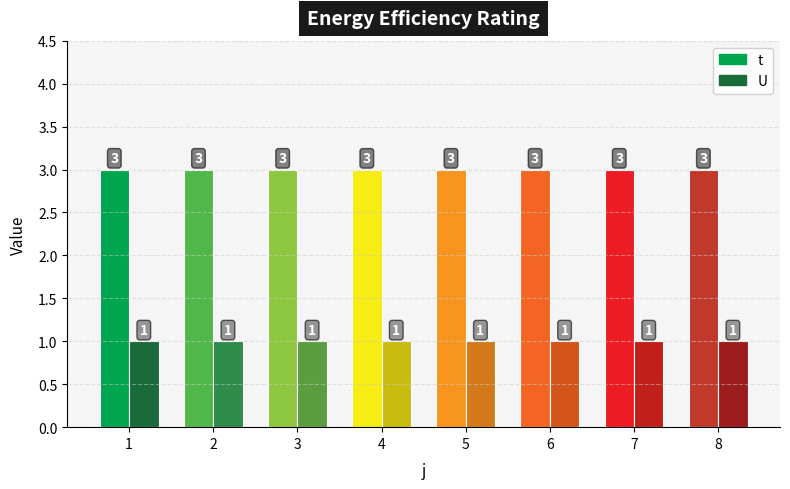

What is the maximum value for t?

3